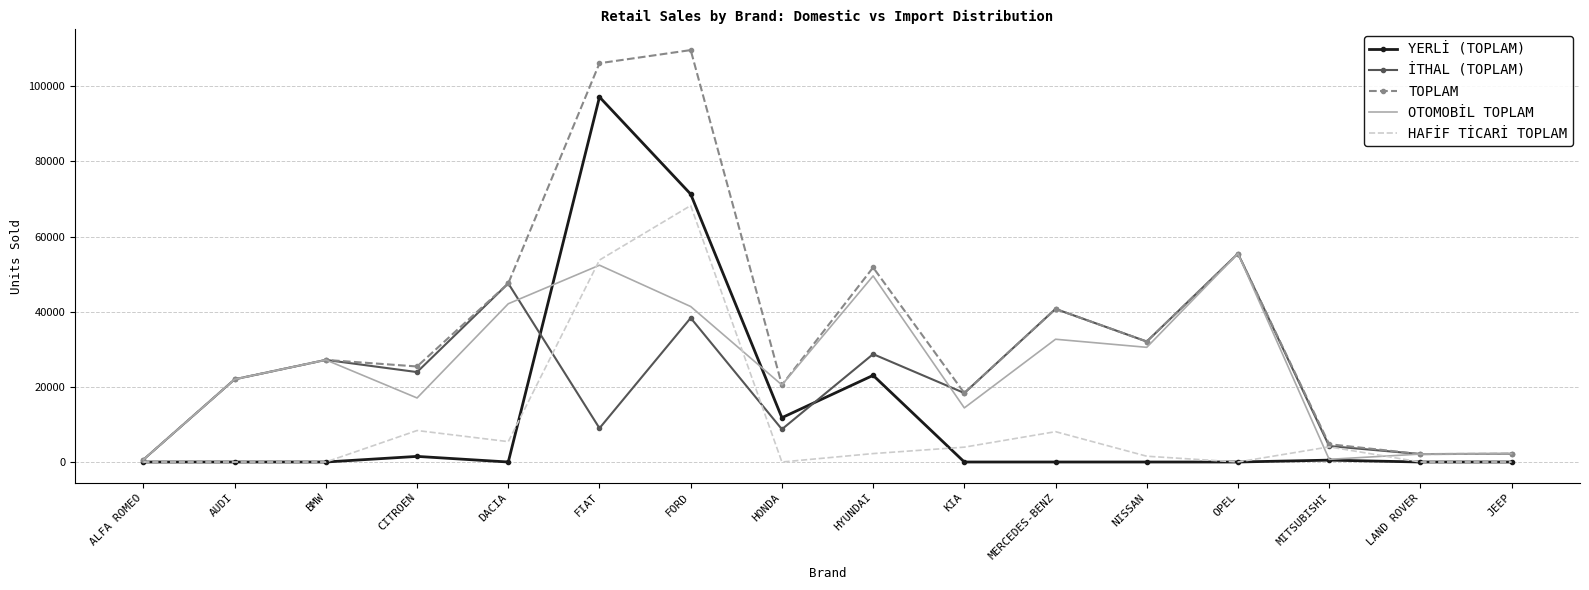

At which label does İTHAL (TOPLAM) first exceed 23925?

BMW